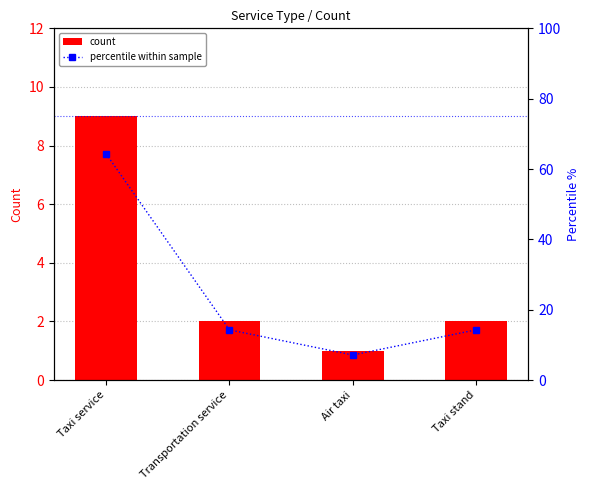

What is the sum of the count values at Taxi service and Taxi stand?

11